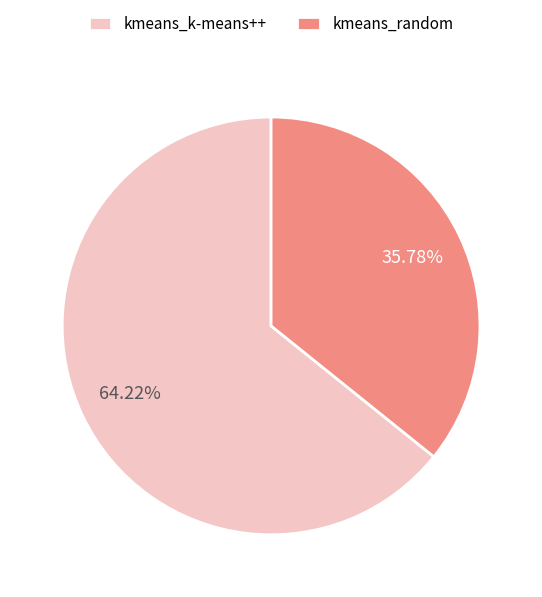

Which category accounts for the majority?

kmeans_k-means++